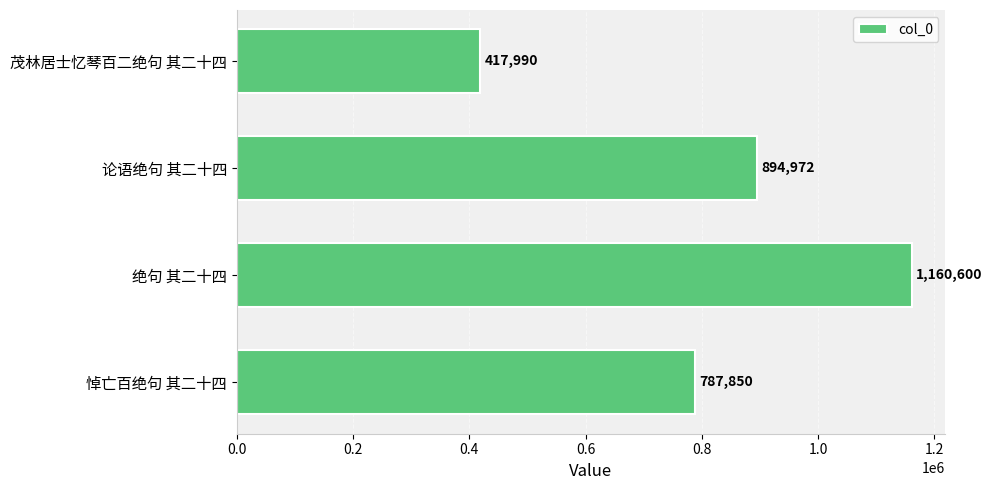

Are the bars horizontal?

Yes